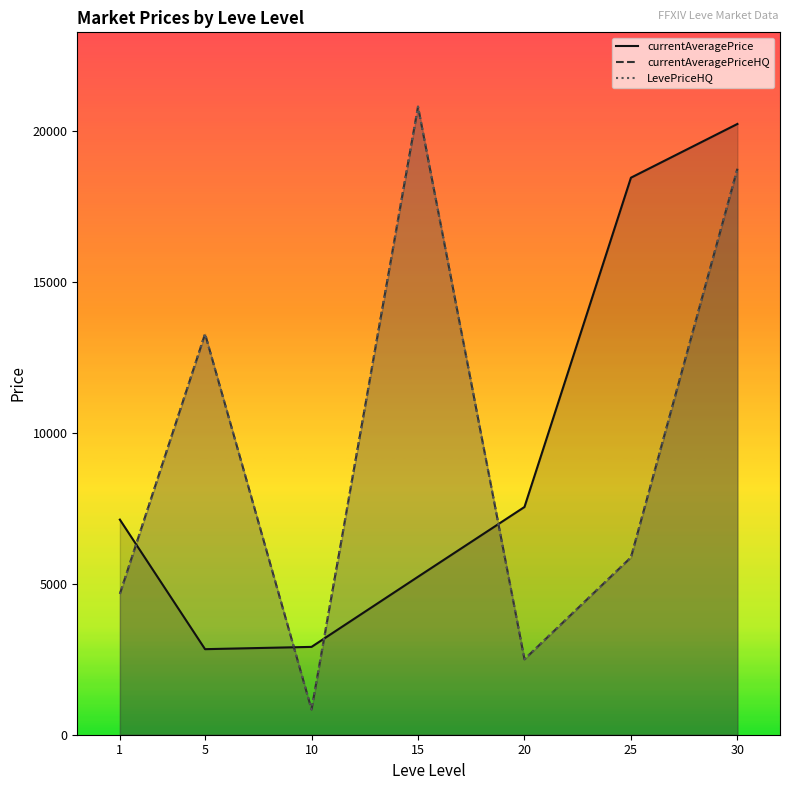

True or false: LevePriceHQ and currentAveragePriceHQ intersect in this chart.

False